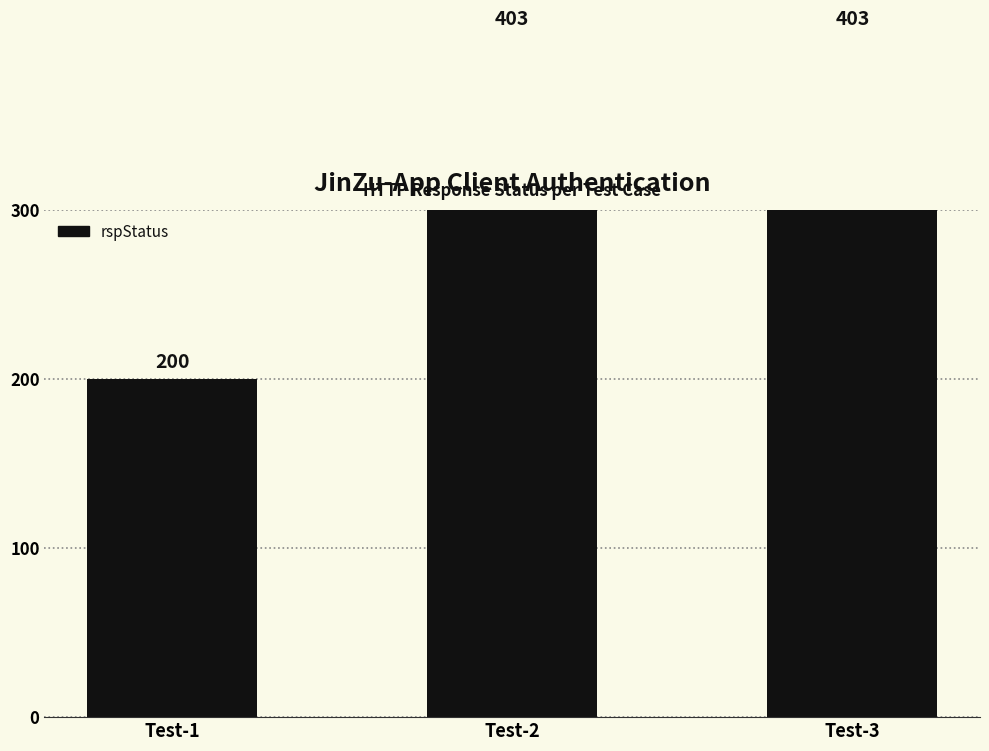

What is the sum of all values?

1006